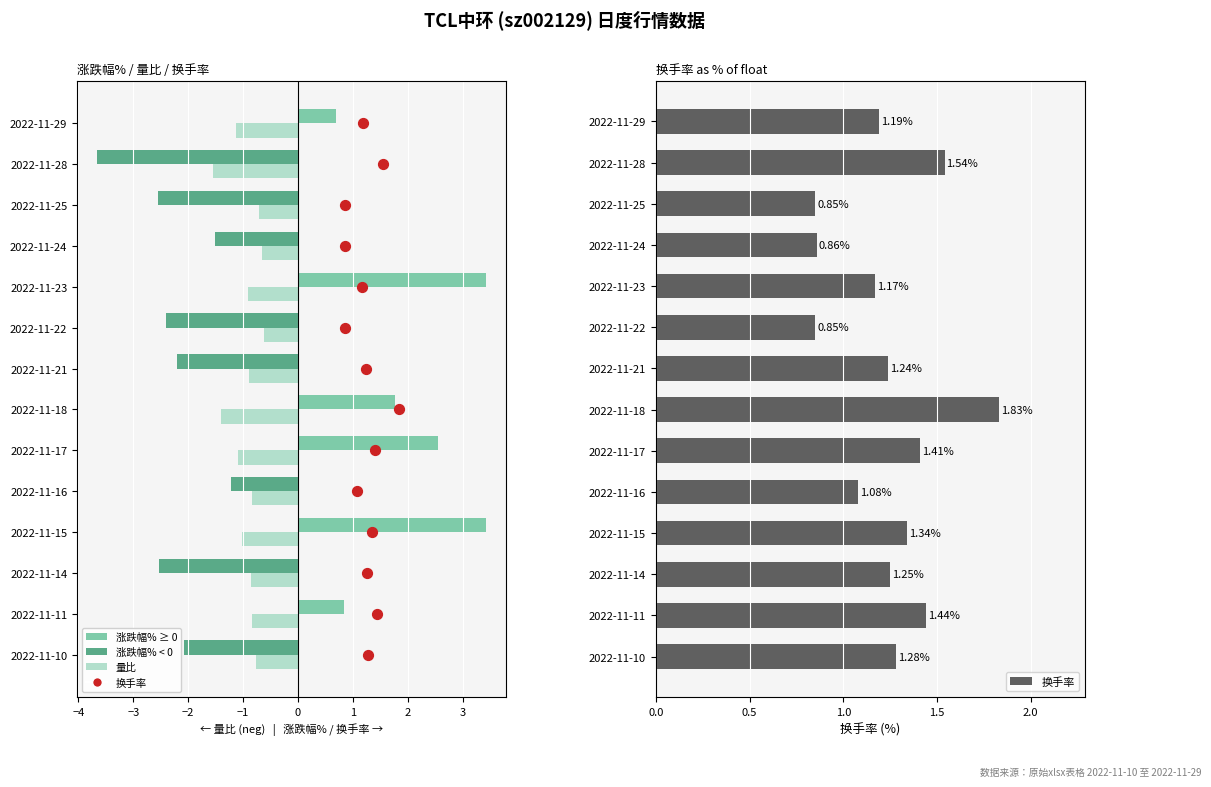

Which series has the largest total across all categories?

换手率